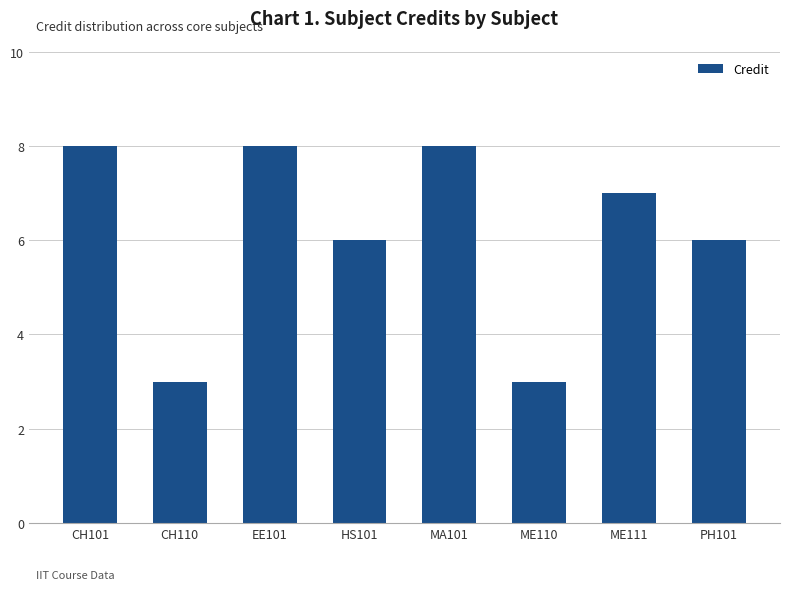

The chart shows a value of 8 at EE101. True or false?

True